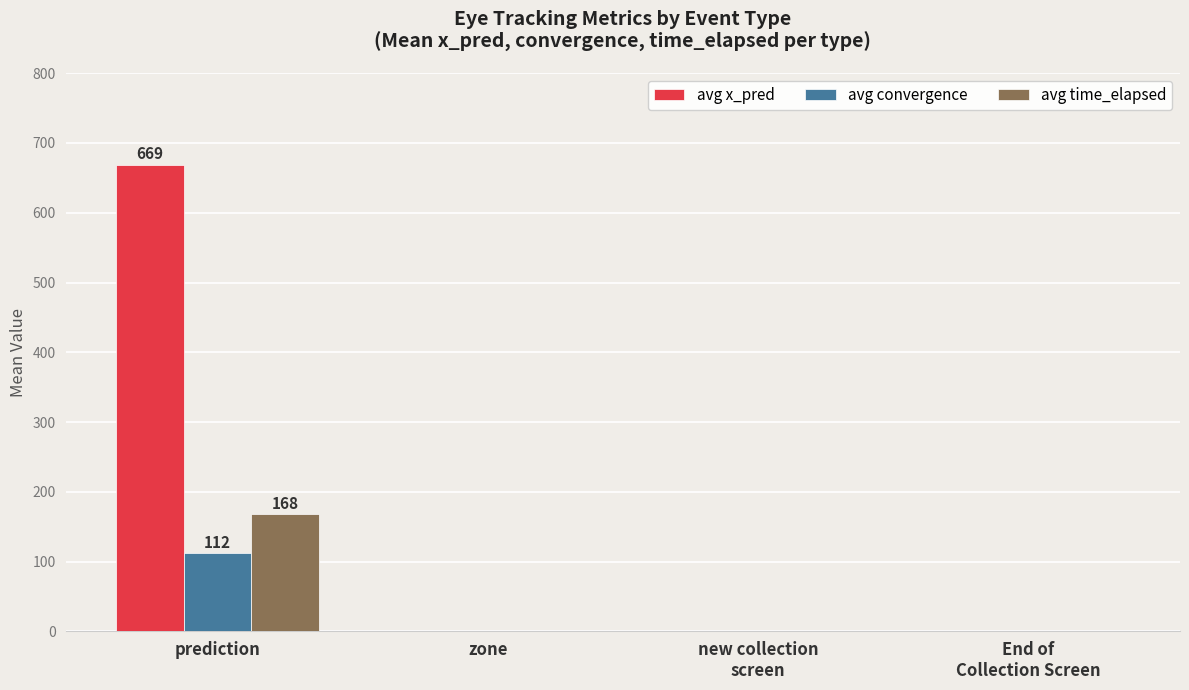

True or false: avg x_pred has a value of 1122 at prediction.

False